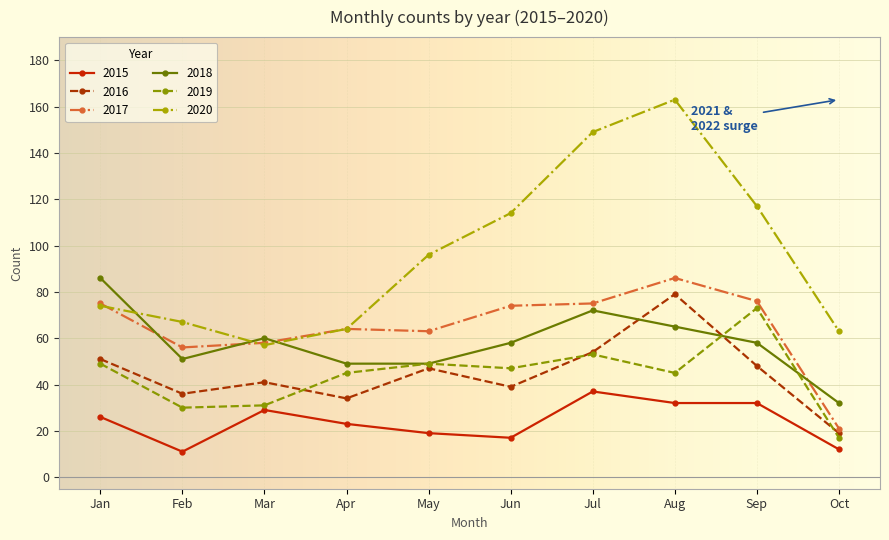

What is the minimum value for 2015?

11